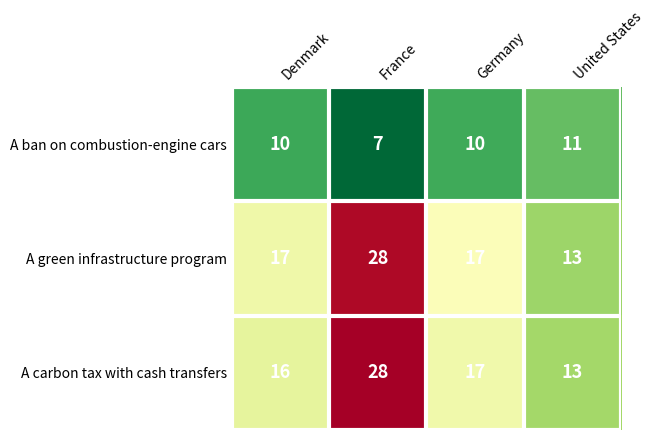

What value does the A green infrastructure program series have at United States?

13